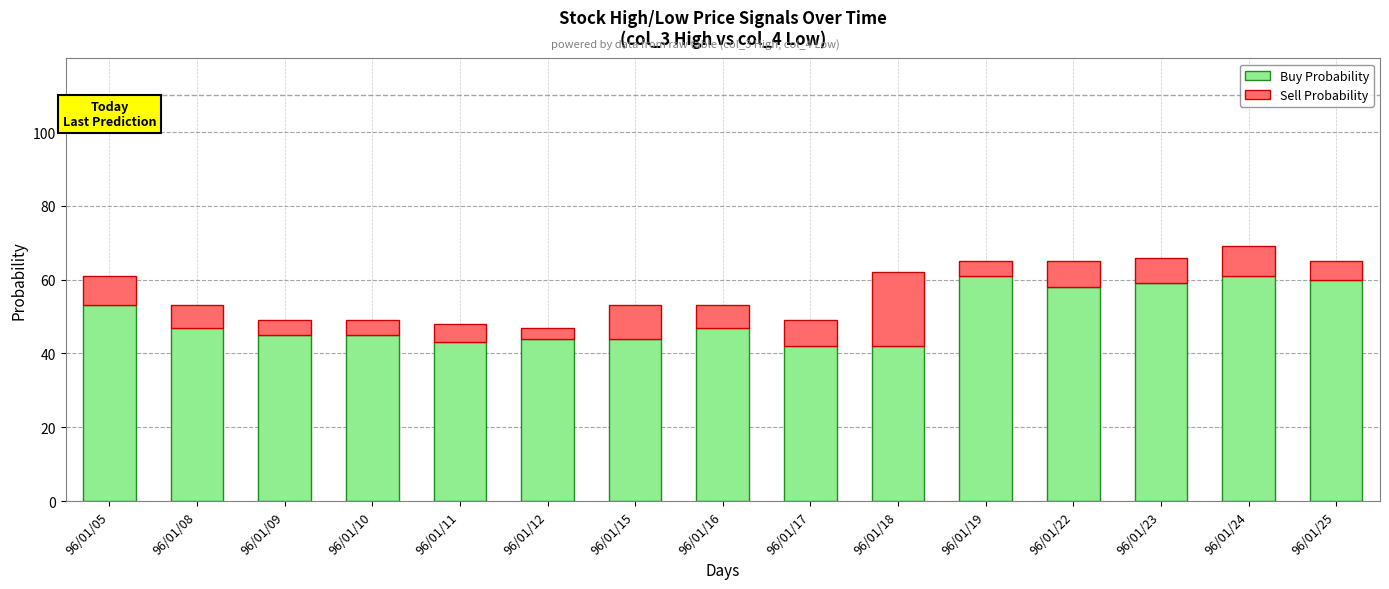

Where is Buy Probability nearest to the value 51?

96/01/05